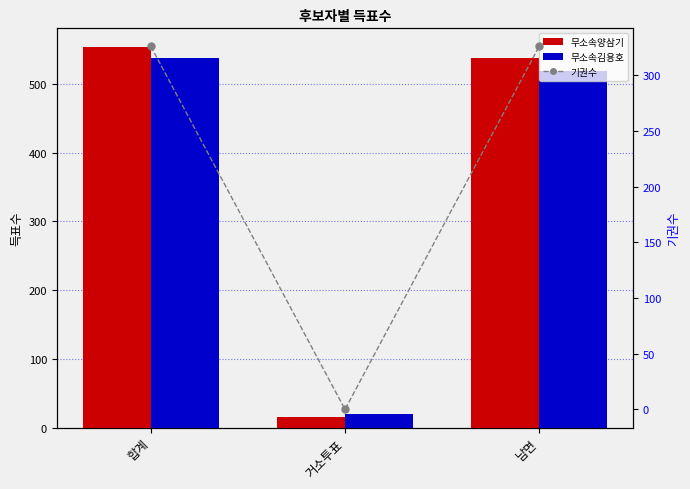

What is the label of the 1st bar from the right?

남면